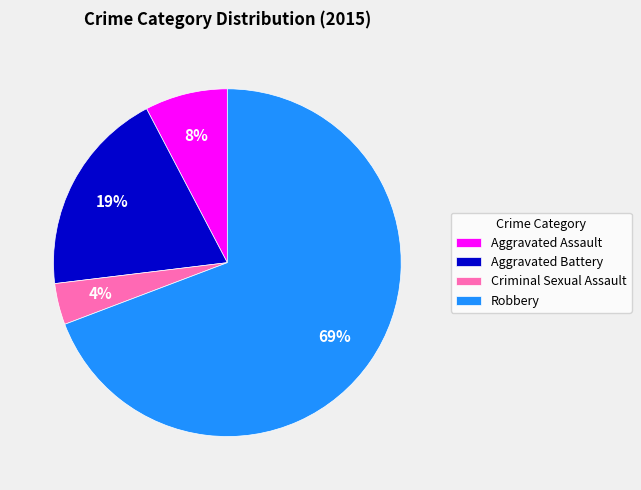

To the nearest percent, what portion does Aggravated Battery represent?

19%